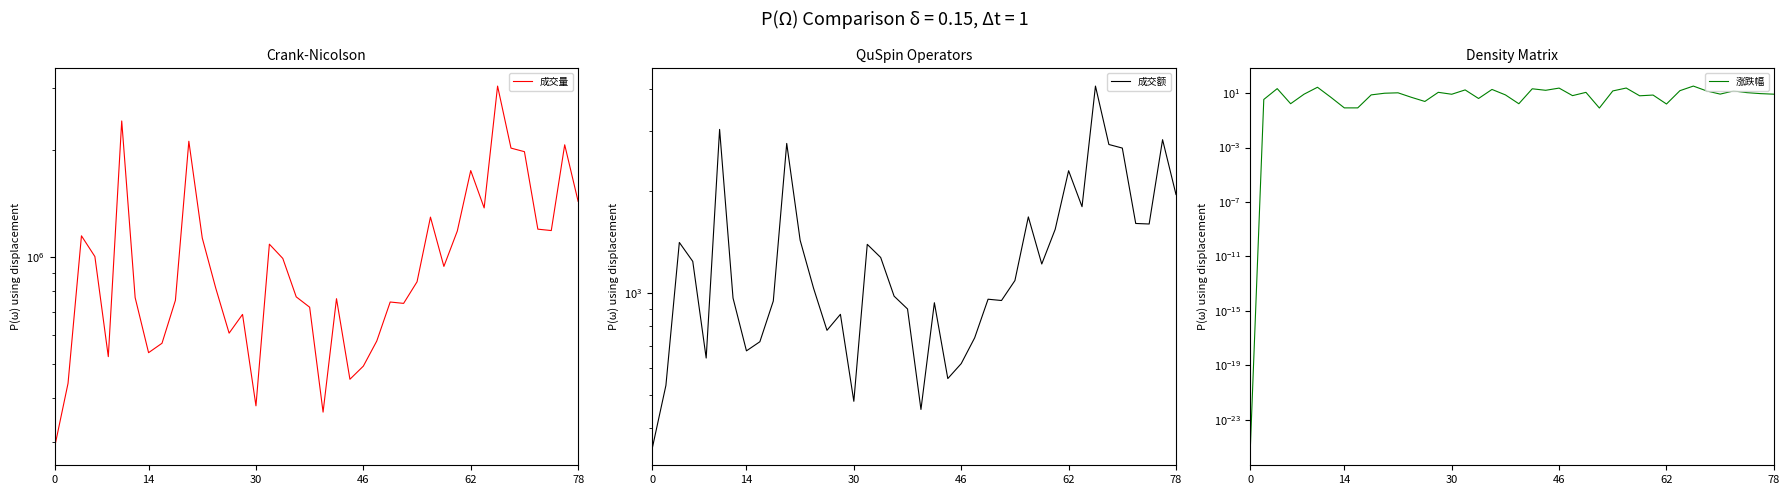

True or false: 成交量 and 成交额 cross at least once.

False